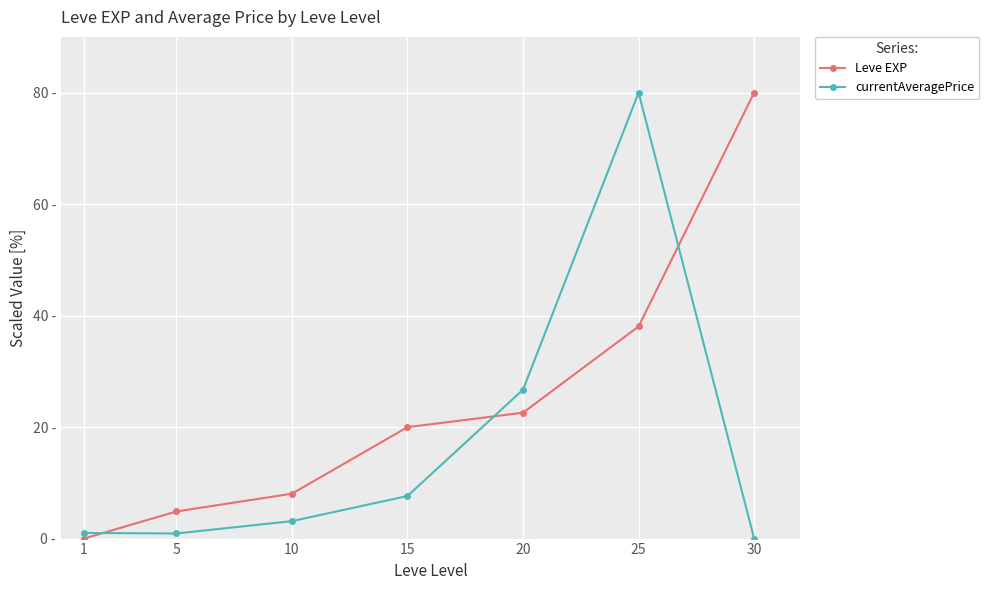

What are all the series names shown in the legend?

Leve EXP, currentAveragePrice